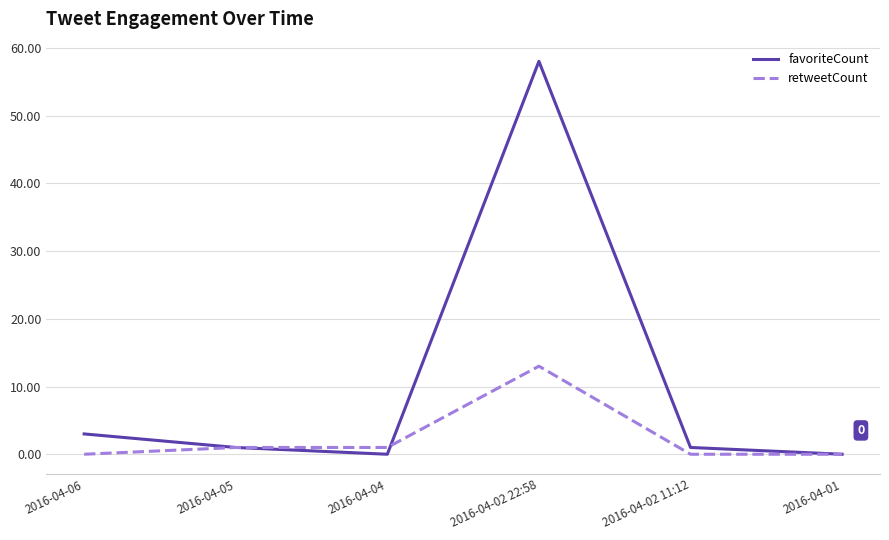

What position from the left is 2016-04-01?

6